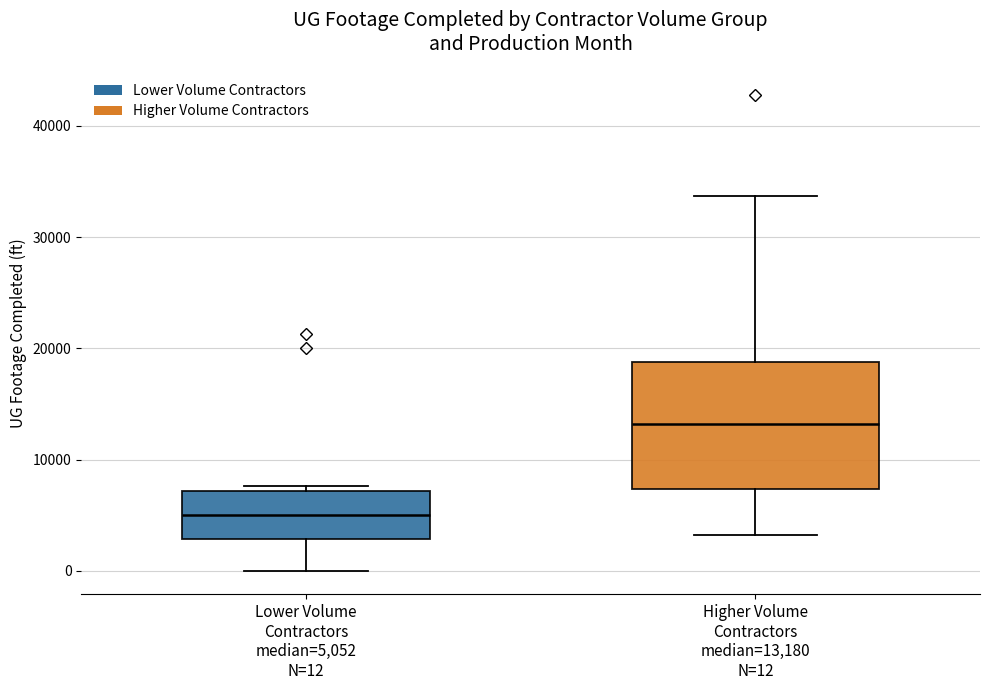

Which box is the tallest, from its lower edge to its upper edge?

Higher Volume Contractors median=13,180 N=12